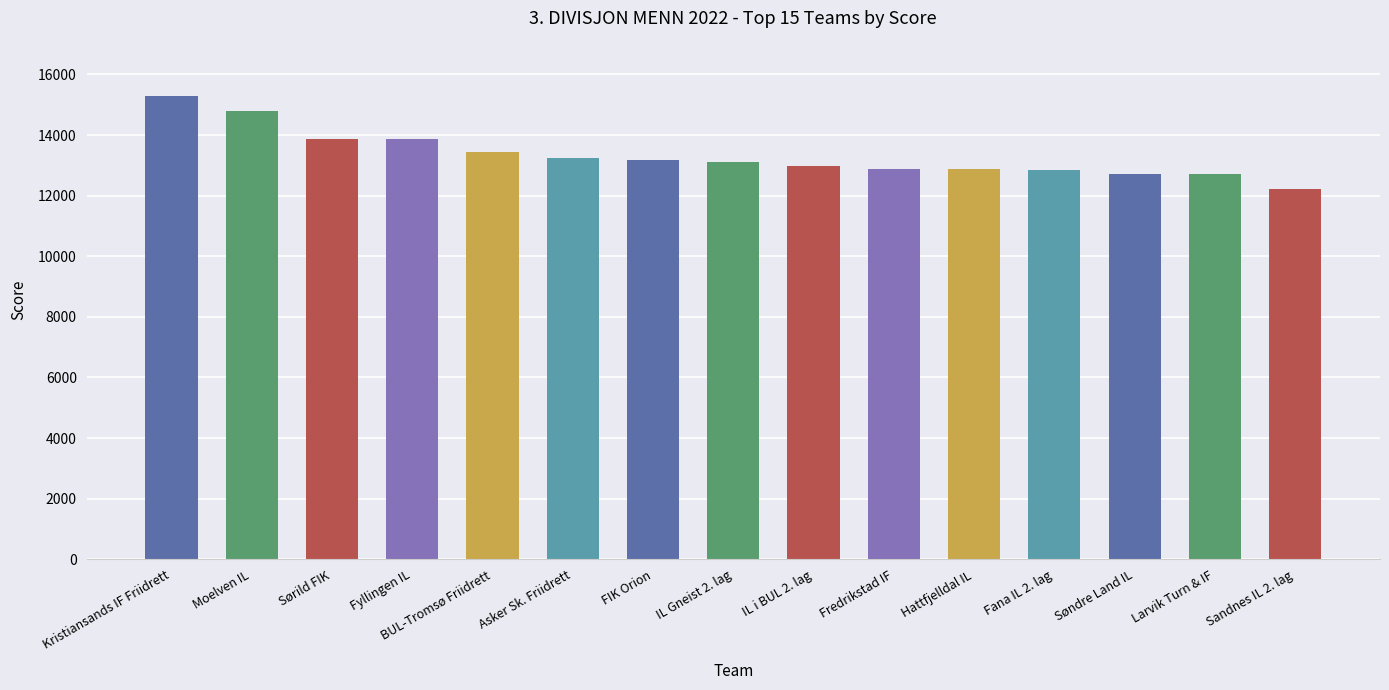

Which label corresponds to the smallest value in the chart?

Sandnes IL 2. lag